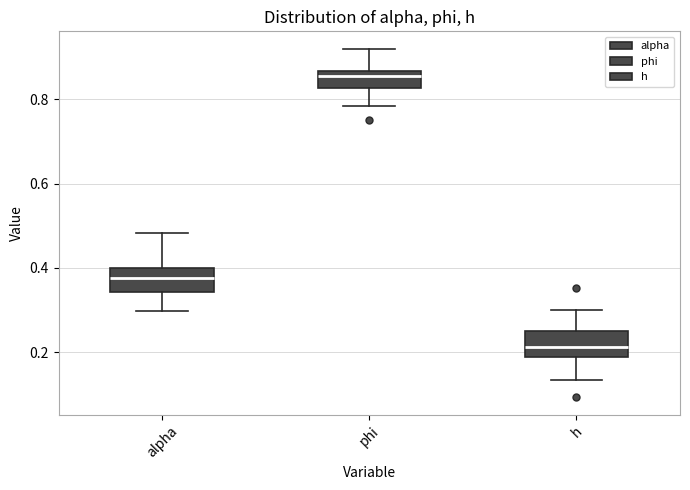

Reading left to right, read every box against the y-axis: the position of its median line, the range the box covers, and the ends of its whiskers. The values are not printed on the chart, so give them approximately, as read against the axis.

alpha: median 0.38, box 0.34 to 0.40, whiskers 0.30 to 0.48
phi: median 0.86 (just below the box's upper edge), box 0.82 to 0.86, whiskers 0.78 to 0.92
h: median 0.22, box 0.18 to 0.24, whiskers 0.14 to 0.30